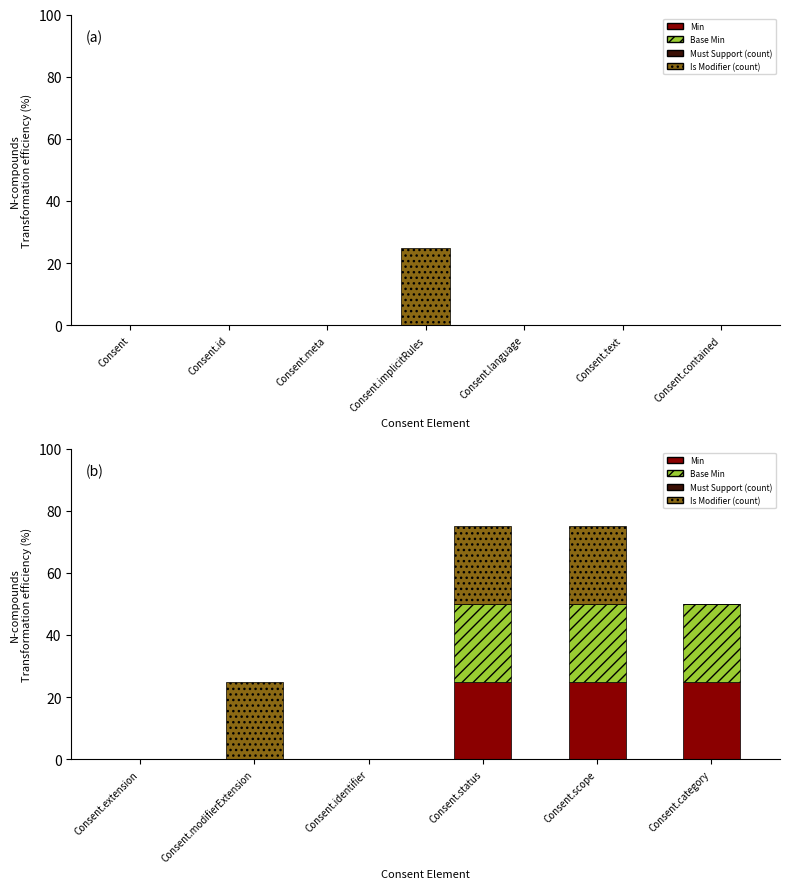

True or false: Min has a value of -13 at Consent.identifier.

False